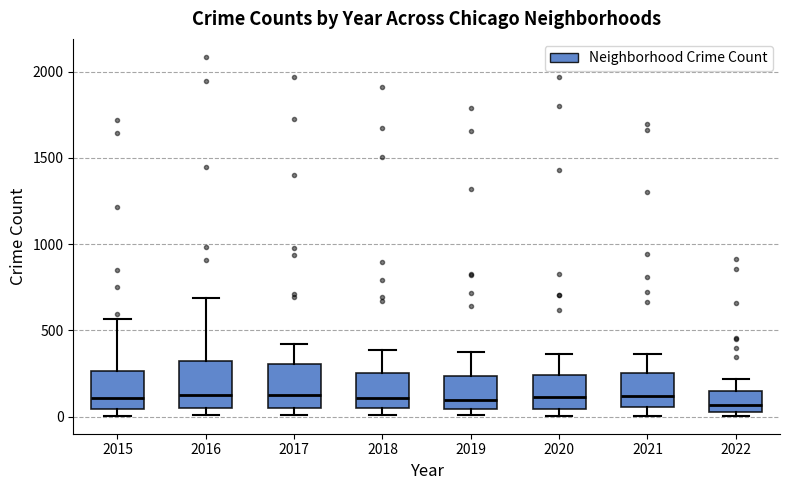

Reading left to right, read every box against the y-axis: the position of its median line, the range the box covers, and the ends of its whiskers. The values are not printed on the chart, so give them approximately, as read against the axis.

2015: median 100, box 50 to 250, whiskers 0 to 550
2016: median 150, box 50 to 300, whiskers 0 to 700
2017: median 100, box 50 to 300, whiskers 0 to 400
2018: median 100, box 50 to 250, whiskers 0 to 400
2019: median 100, box 50 to 250, whiskers 0 to 400
2020: median 100, box 50 to 250, whiskers 0 to 350
2021: median 100, box 50 to 250, whiskers 0 to 350
2022: median 50 (just above the box's lower edge), box 50 to 150, whiskers 0 to 200